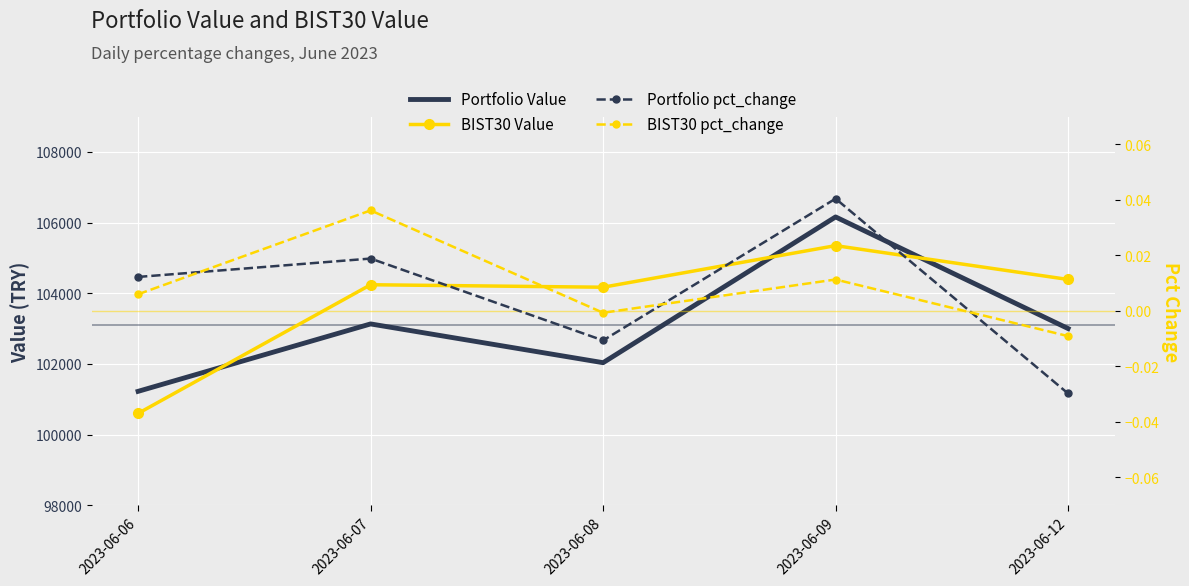

True or false: Portfolio pct_change and BIST30 Value cross at least once.

False